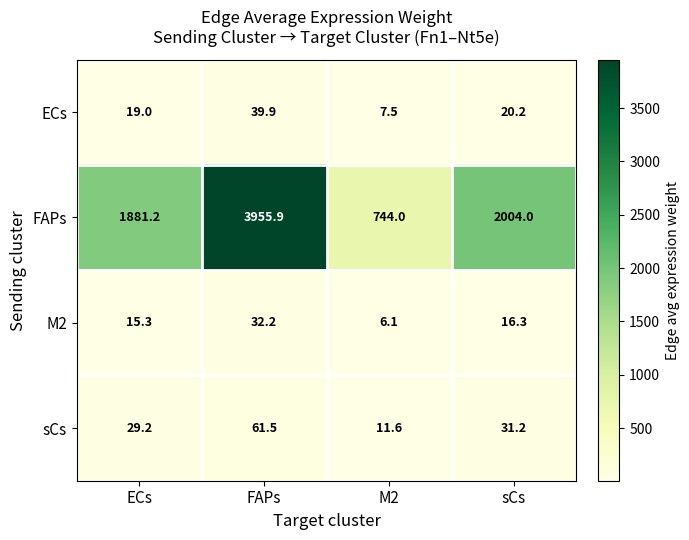

What is the approximate value of ECs at sCs?

20.2